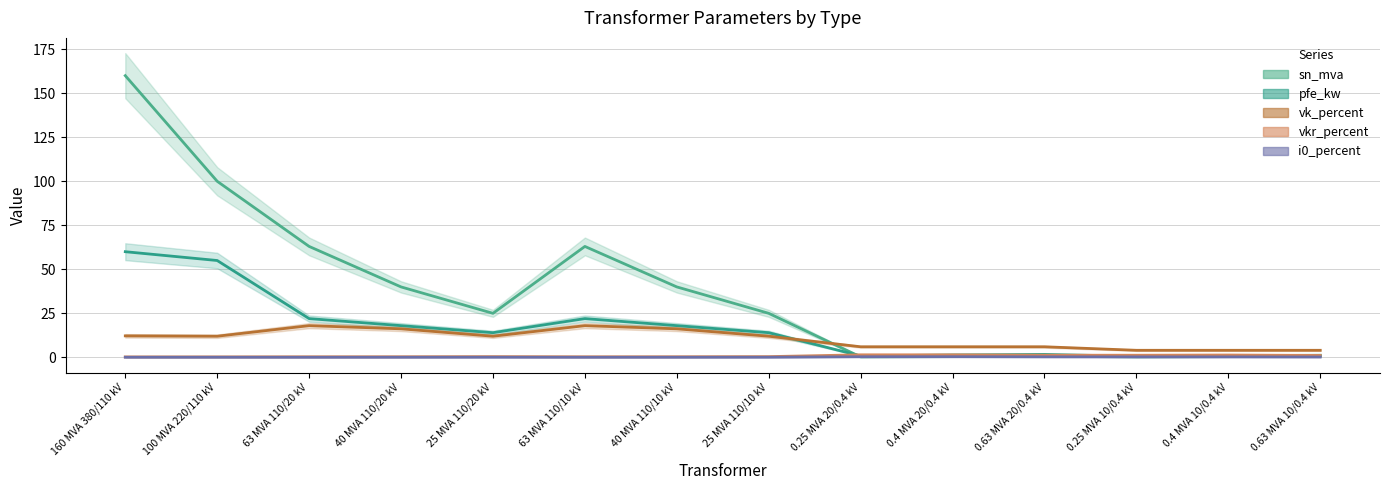

What value does the vk_percent series have at 0.25 MVA 10/0.4 kV?

4.0